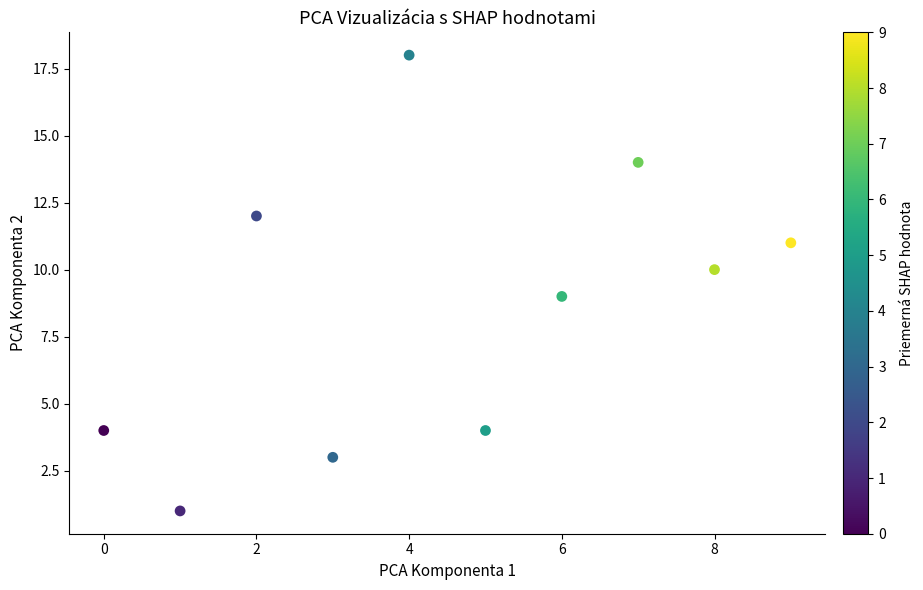

What is the range of Y values (max minus min)?

17